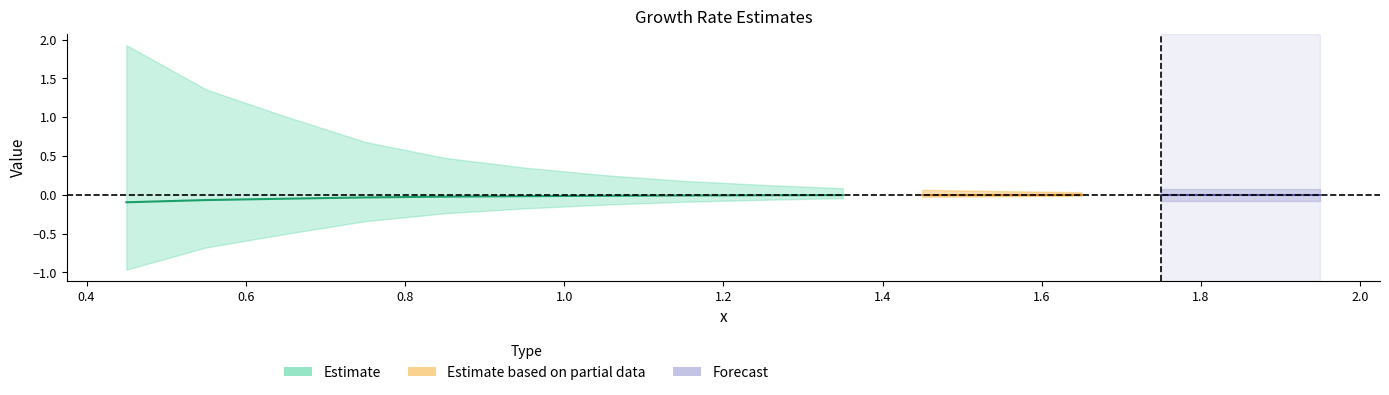

True or false: Forecast has more than 1 interior local peaks.

False